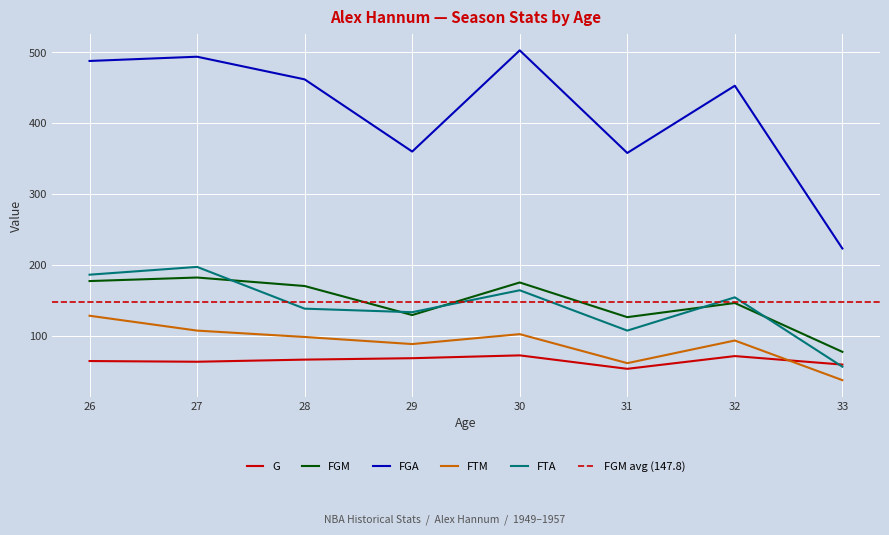

Is it true that FTA equals 56 at 33?

True